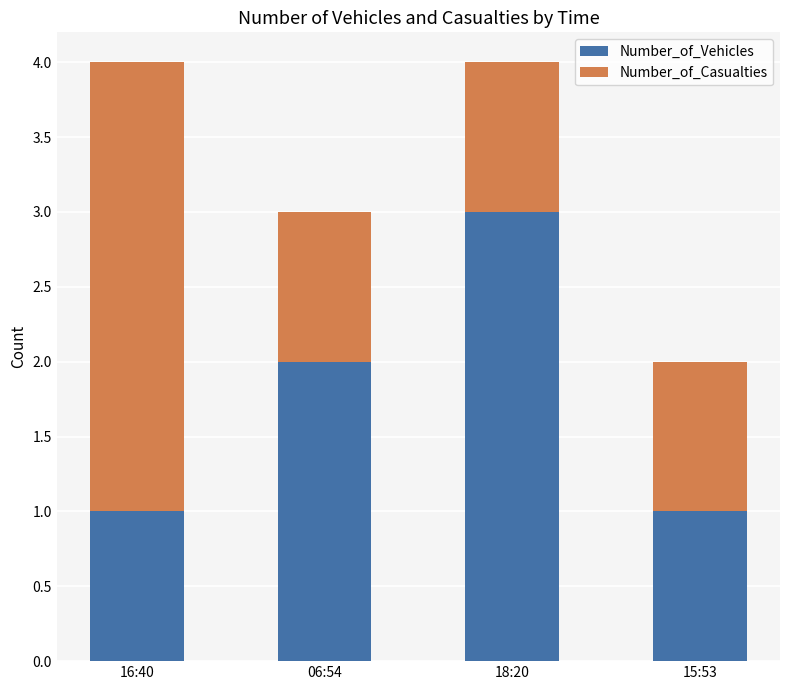

Is it true that Number_of_Vehicles equals 1 at 16:40?

True